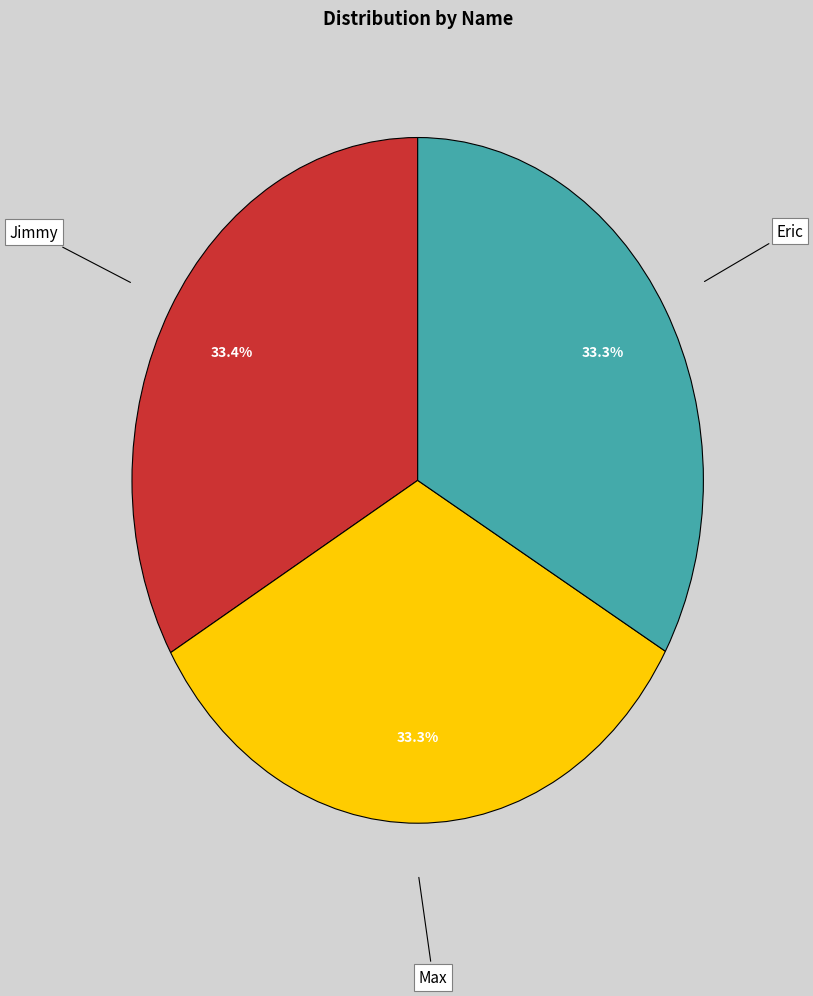

Is it true that Eric is 39% of the pie?

False